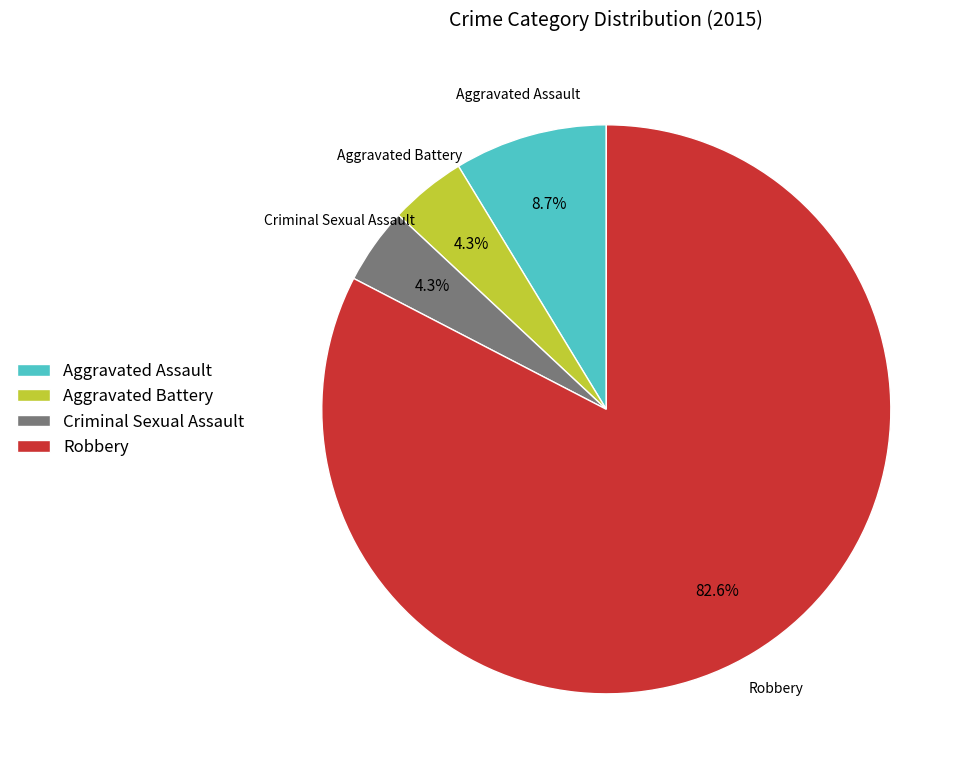

Is it true that Aggravated Assault is 17% of the pie?

False